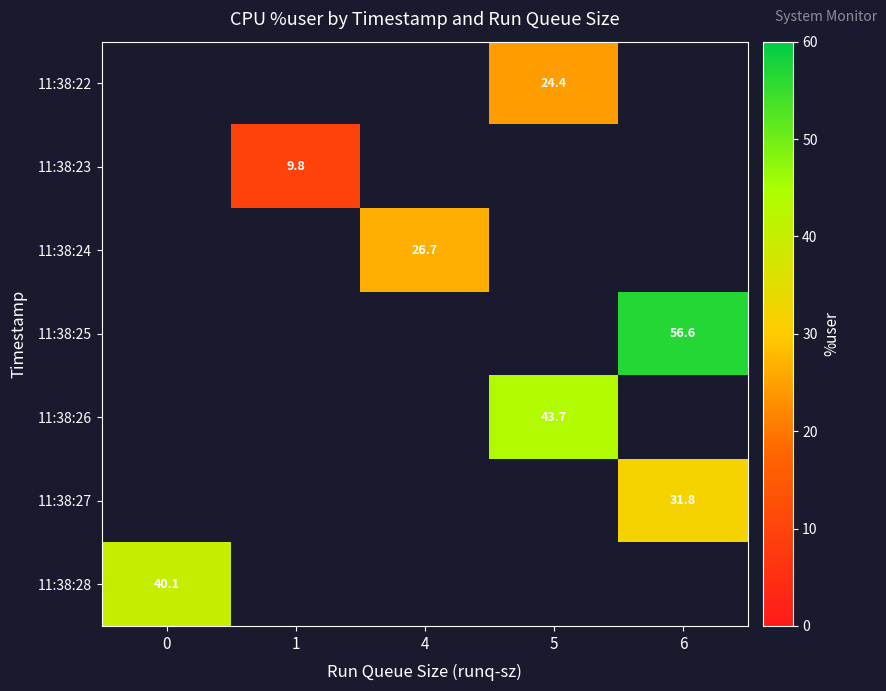

How many series are shown in this chart?

7